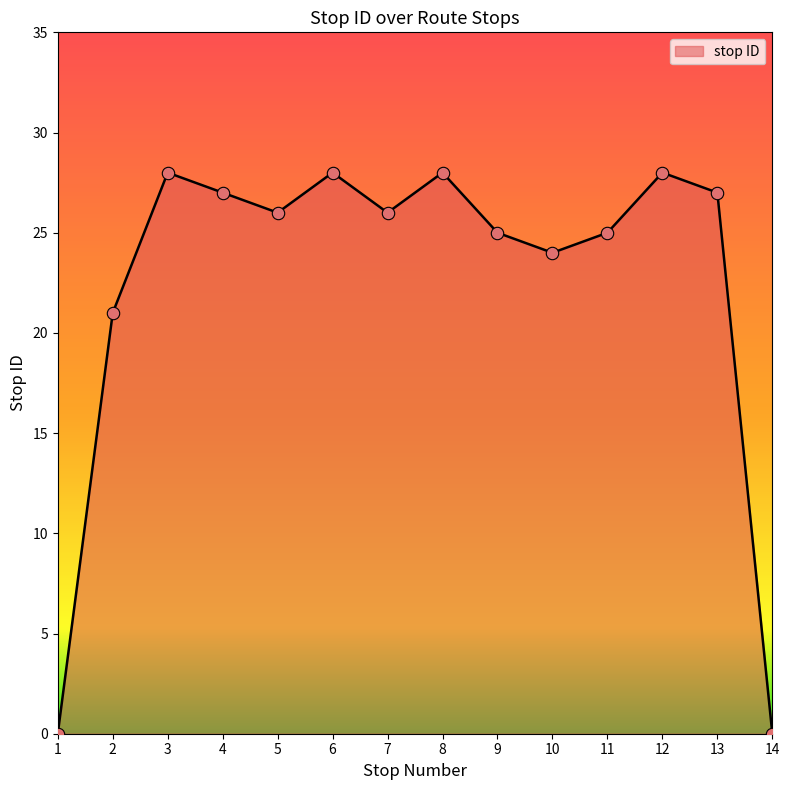

Between 2 and 10, which is larger?

10